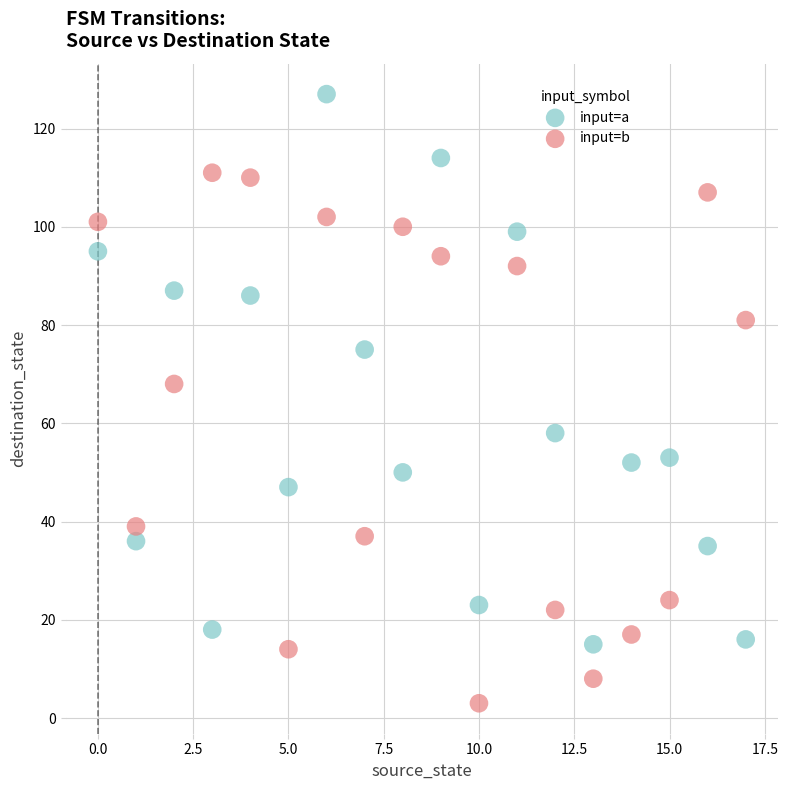

Across all data points, what is the range of Y values (max minus min)?

124